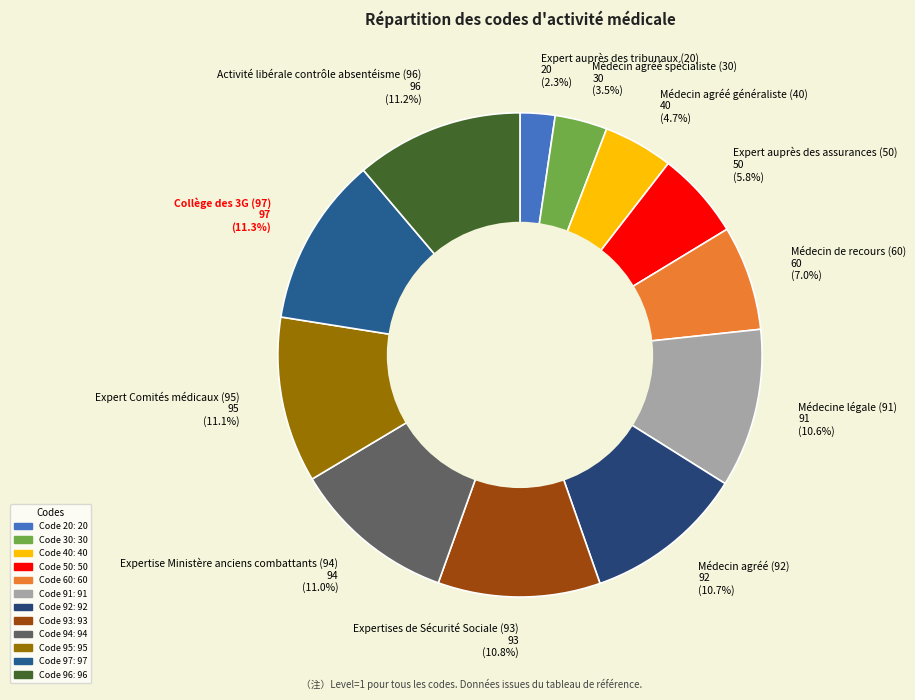

Count the number of slices in the pie.

12